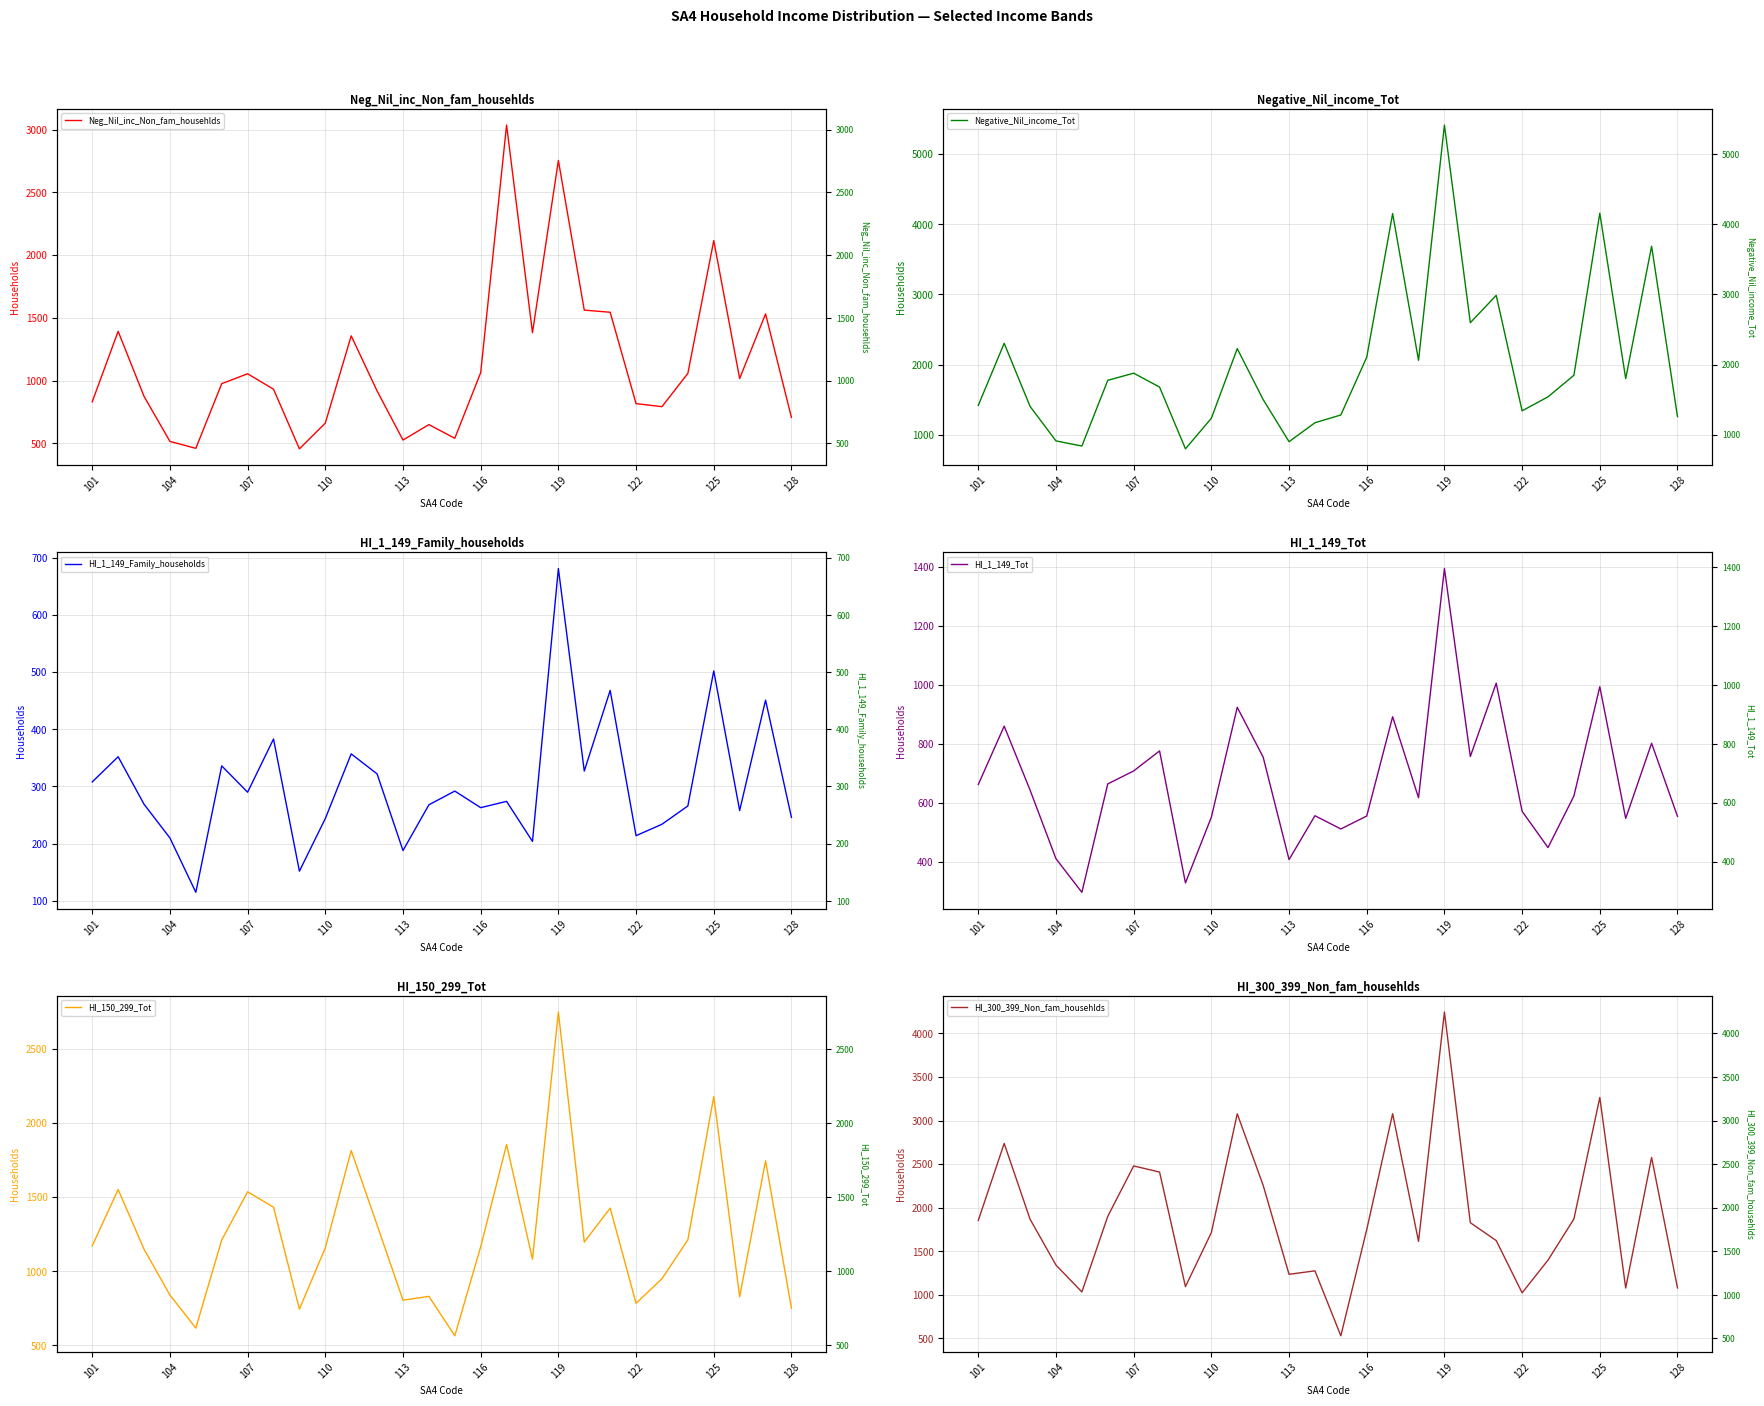

Count the number of data series in this chart.

6